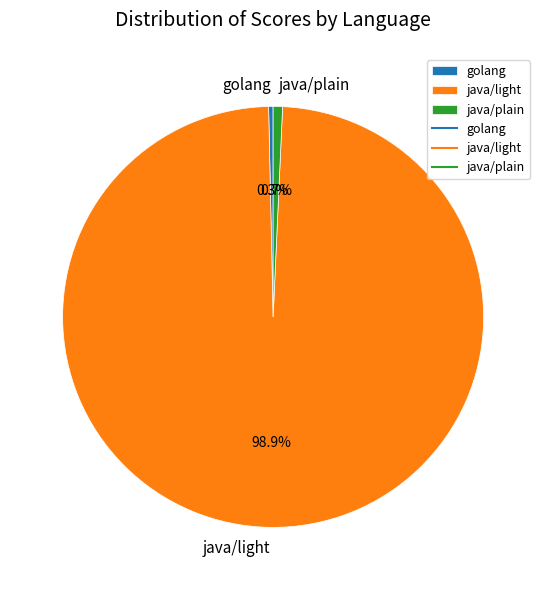

Is the sum of golang and java/light greater than half?

Yes